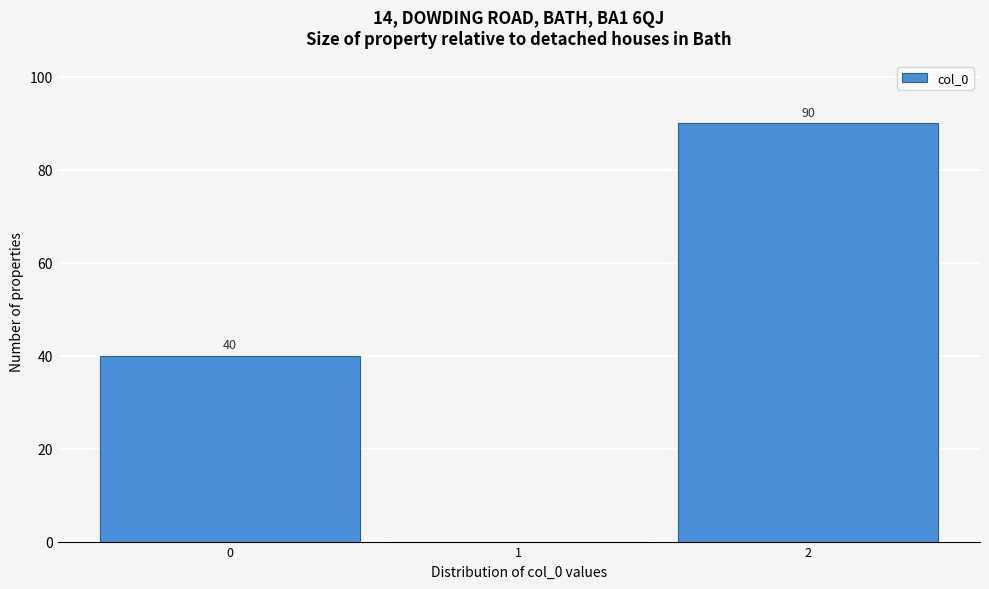

Reading left to right, transcribe all the data shown in this chart.

0=40	1=0	2=90